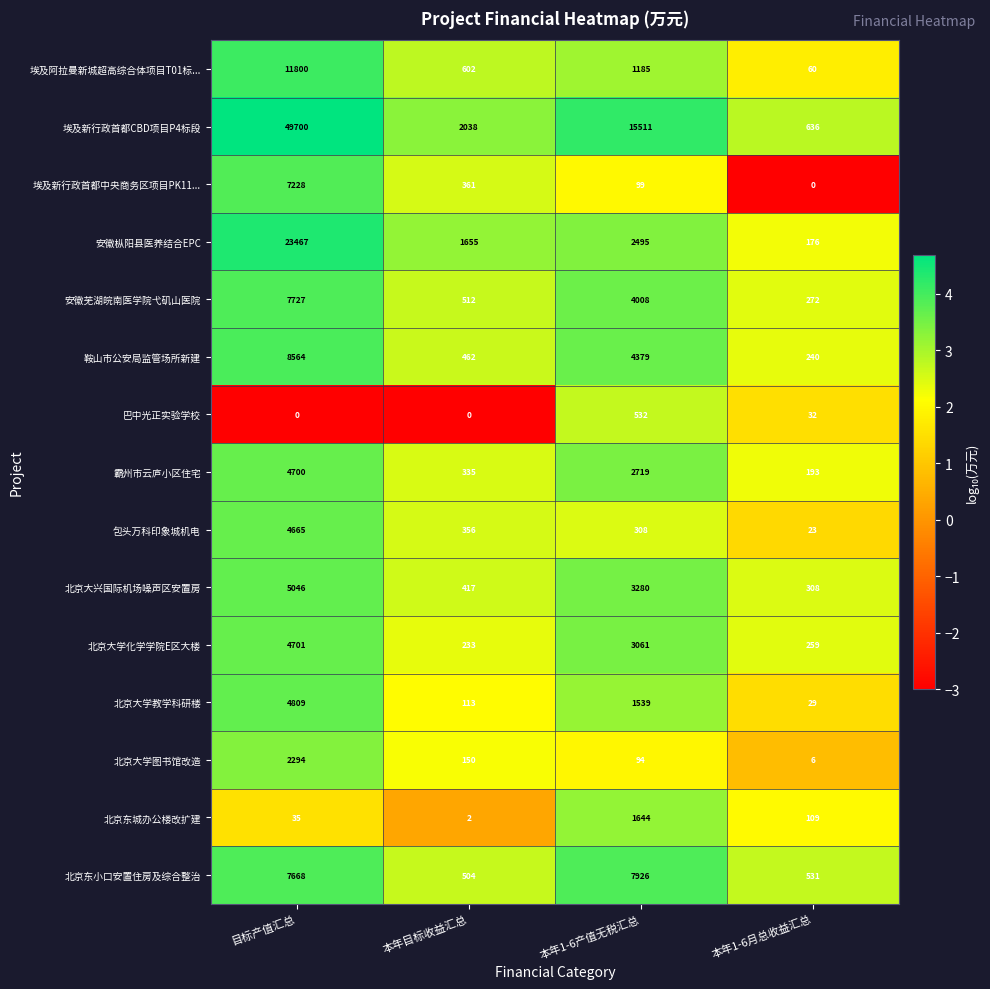

At which category is the sum across all series the highest?

目标产值汇总